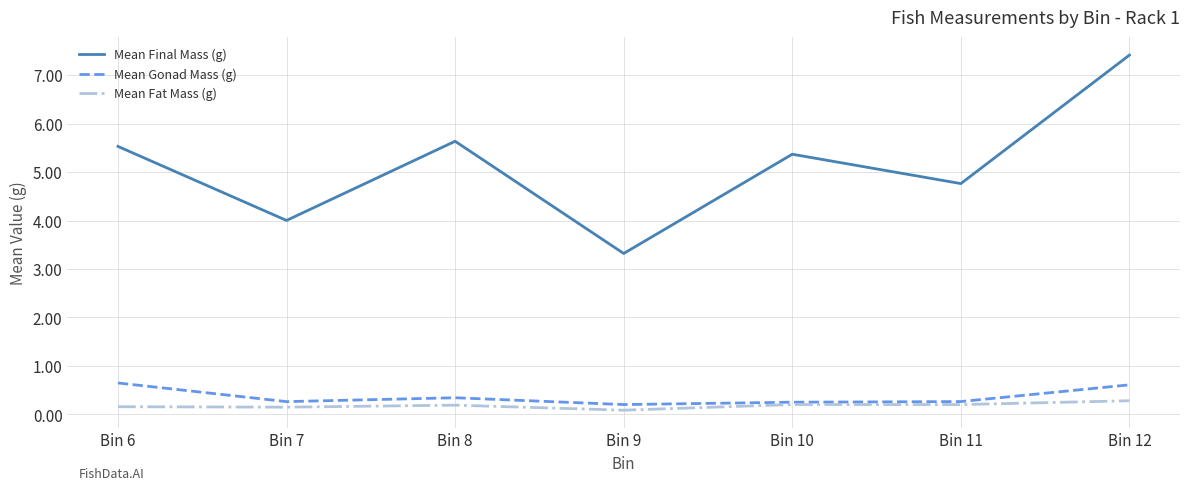

Which series changed the most between Bin 7 and Bin 11?

Mean Final Mass (g)